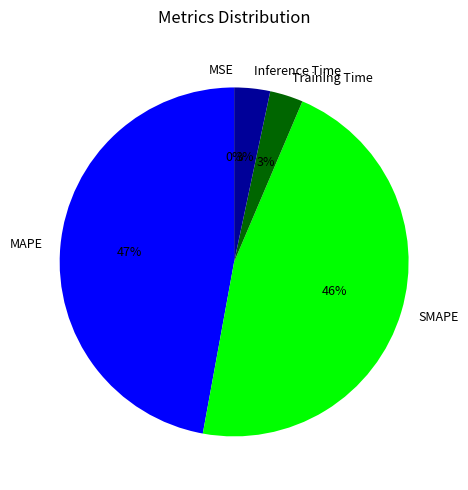

The SMAPE slice represents 46% of the pie. True or false?

True